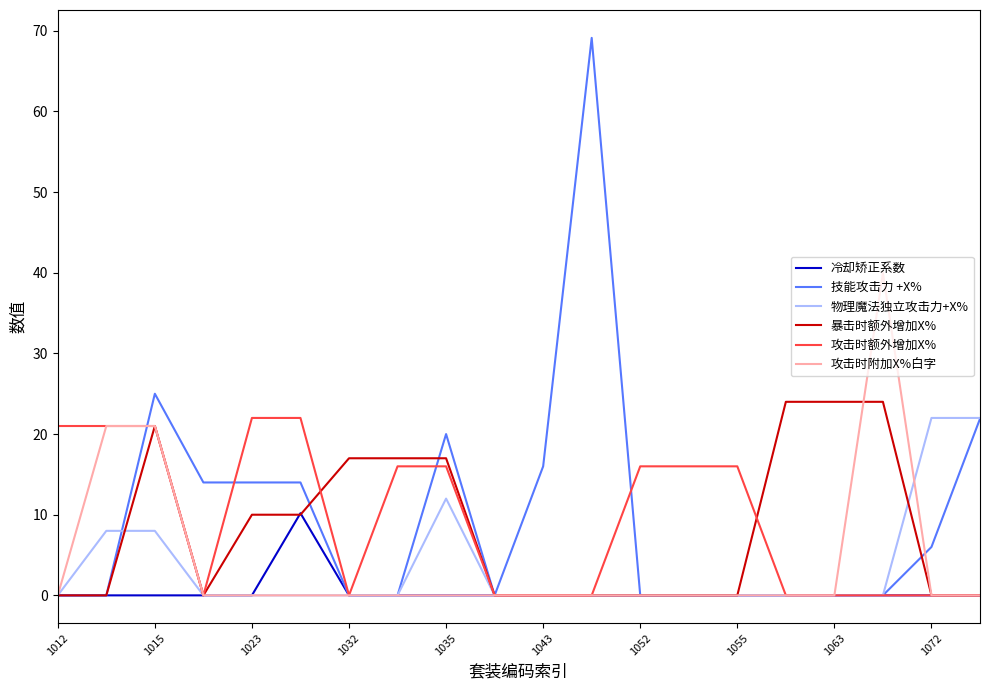

True or false: 攻击时附加X%白字 has more than 0 interior local peaks.

True